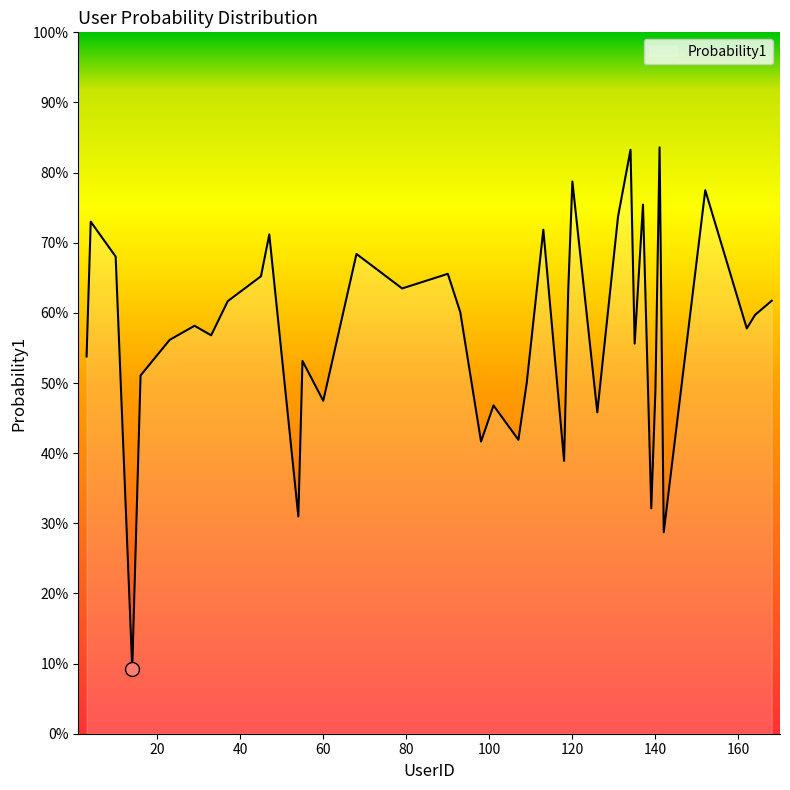

What is the value of the 39th point from the left?

0.6